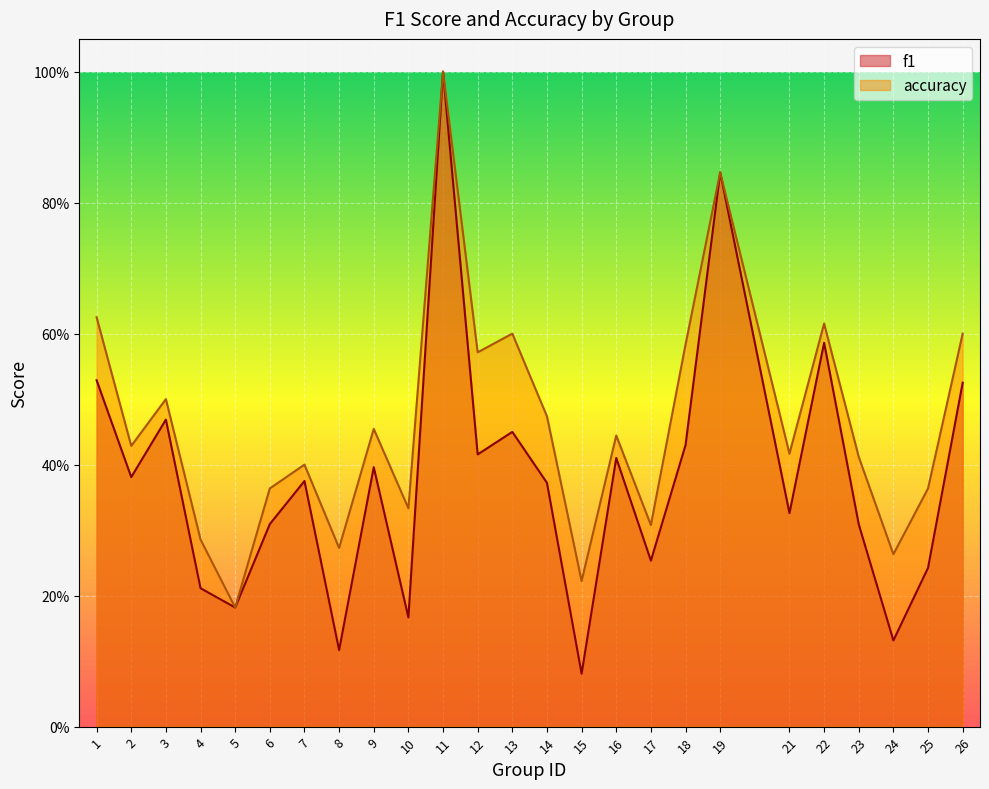

True or false: f1 and accuracy cross at least once.

False